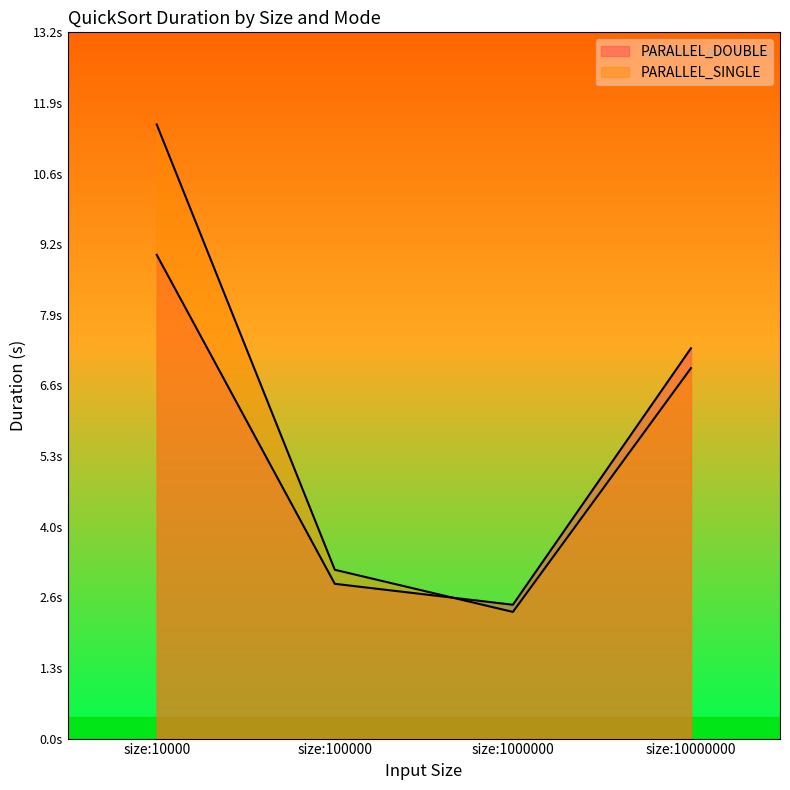

Between which two adjacent categories do PARALLEL_SINGLE and PARALLEL_DOUBLE first intersect?

size:100000 and size:1000000